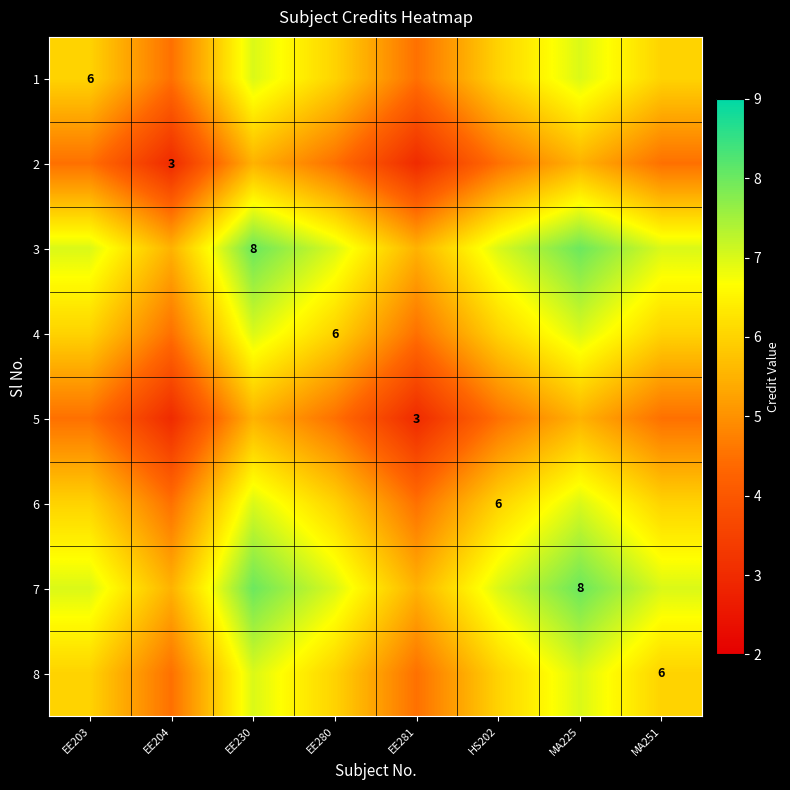

Is it true that 5 equals 2.0 at HS202?

False